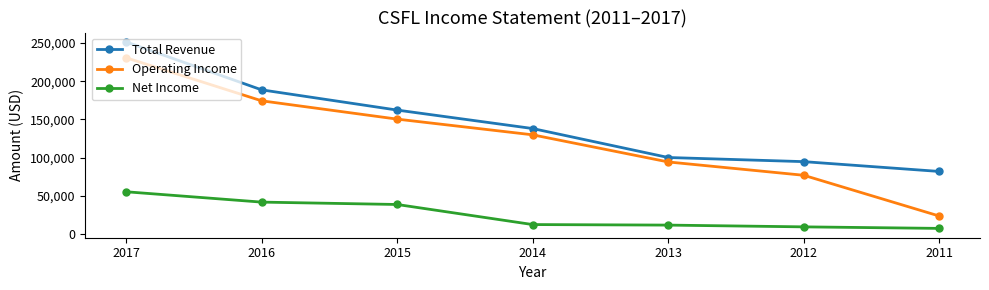

What is the greatest value displayed?

251300